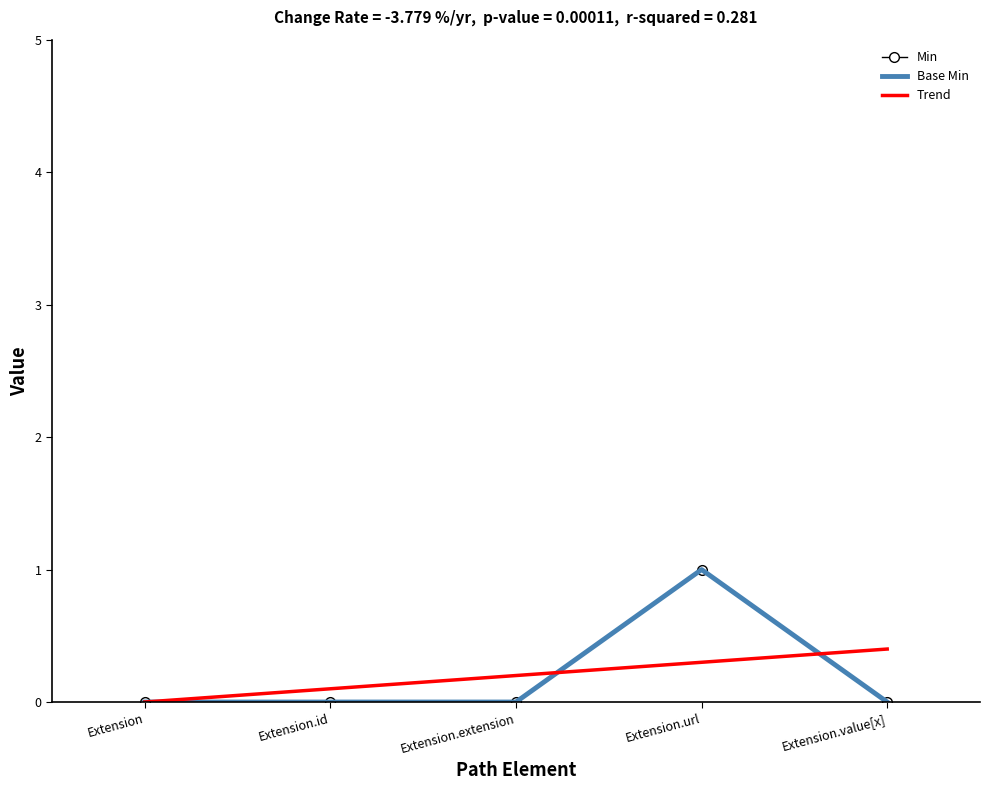

How many values in the Min series exceed 0?

1